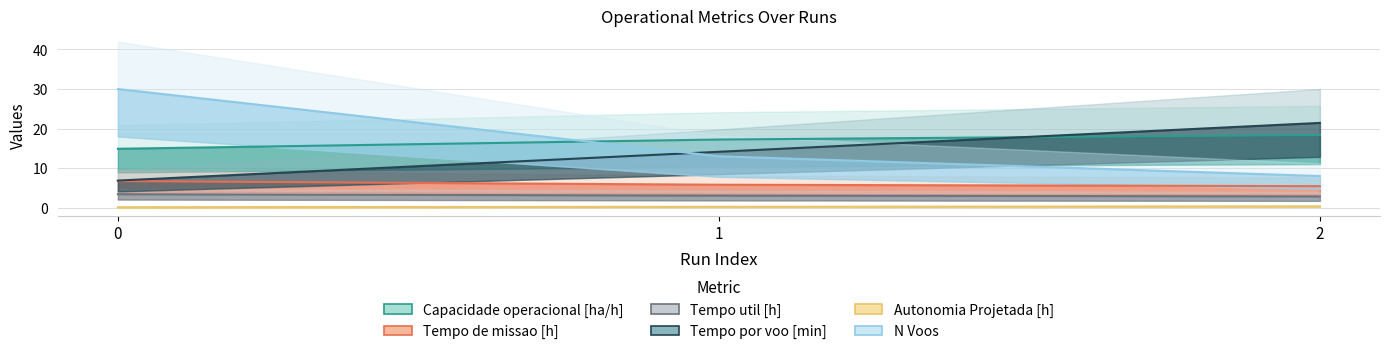

Between 0 and 2, which is larger?

2